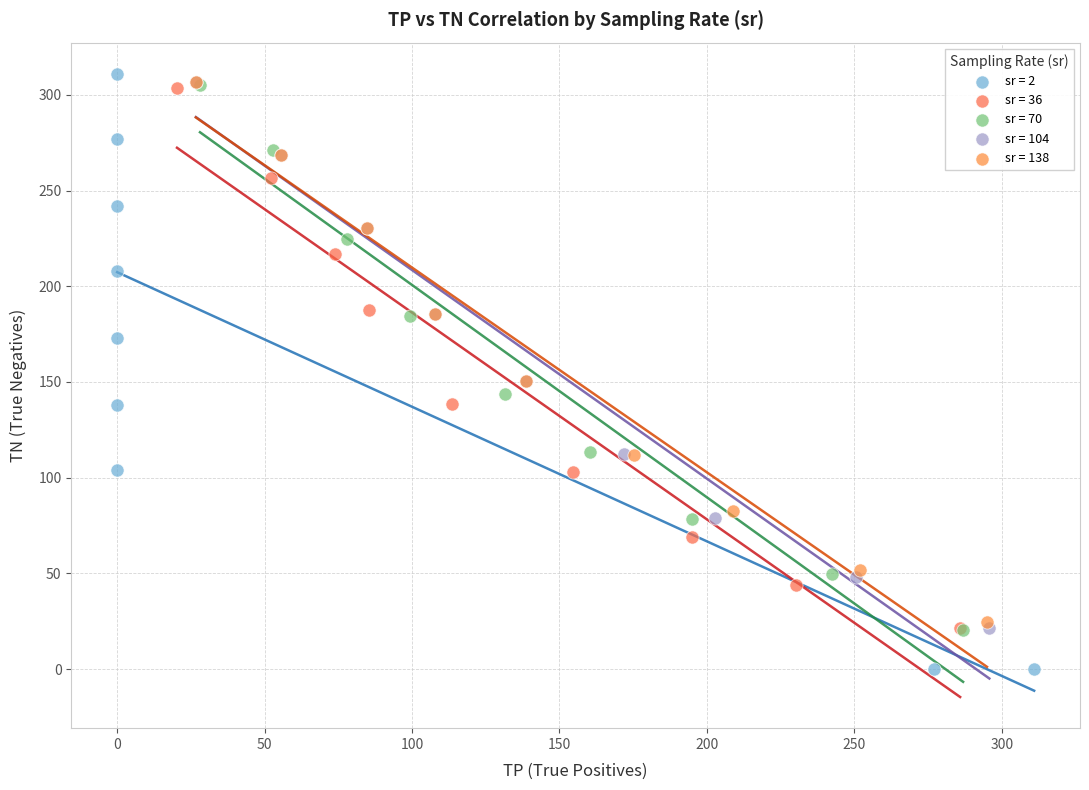

Which series reaches the minimum Y coordinate?

sr = 2